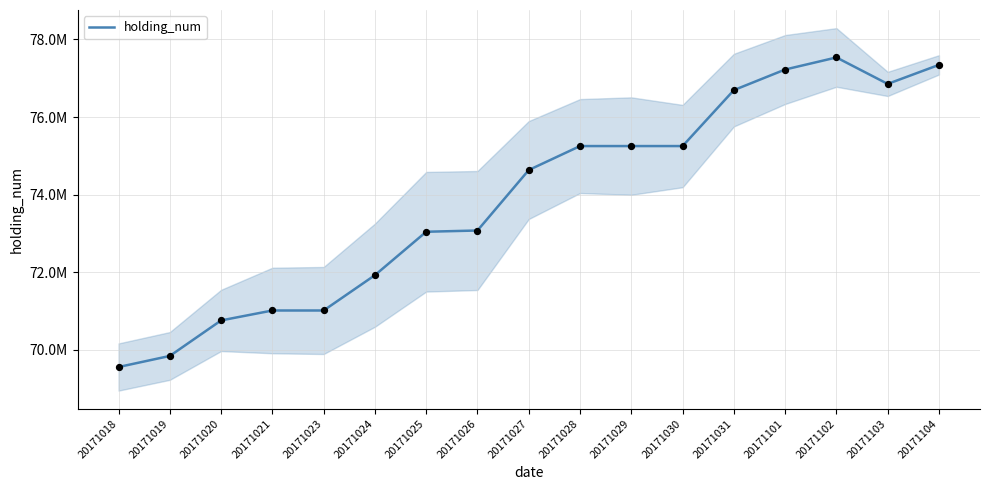

What is the change in value from 20171025 to 20171103?

+3810400